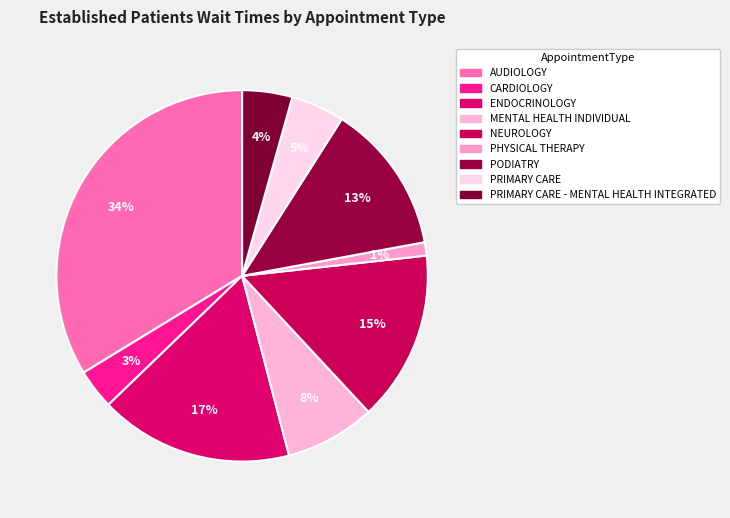

How many slices are in this pie chart?

9